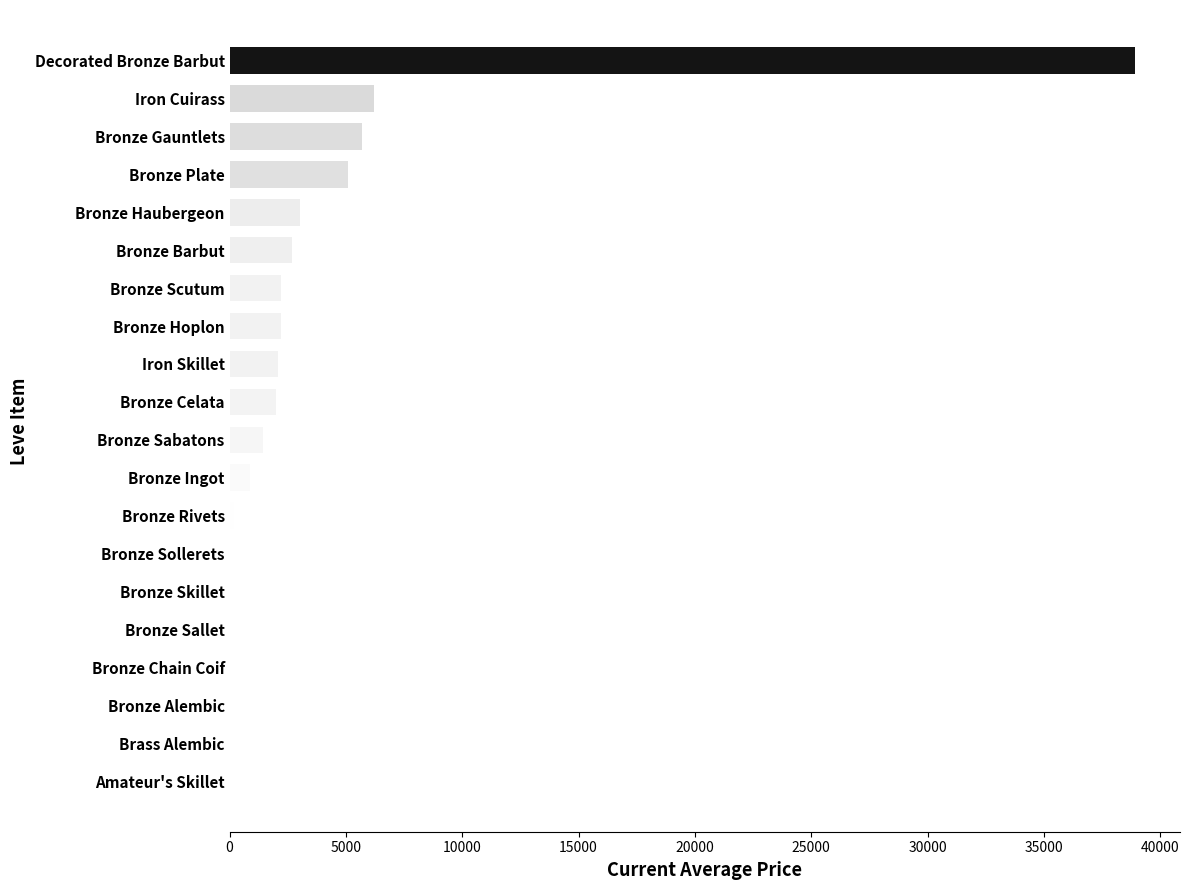

Where is the data nearest to the value 19452?

Iron Cuirass